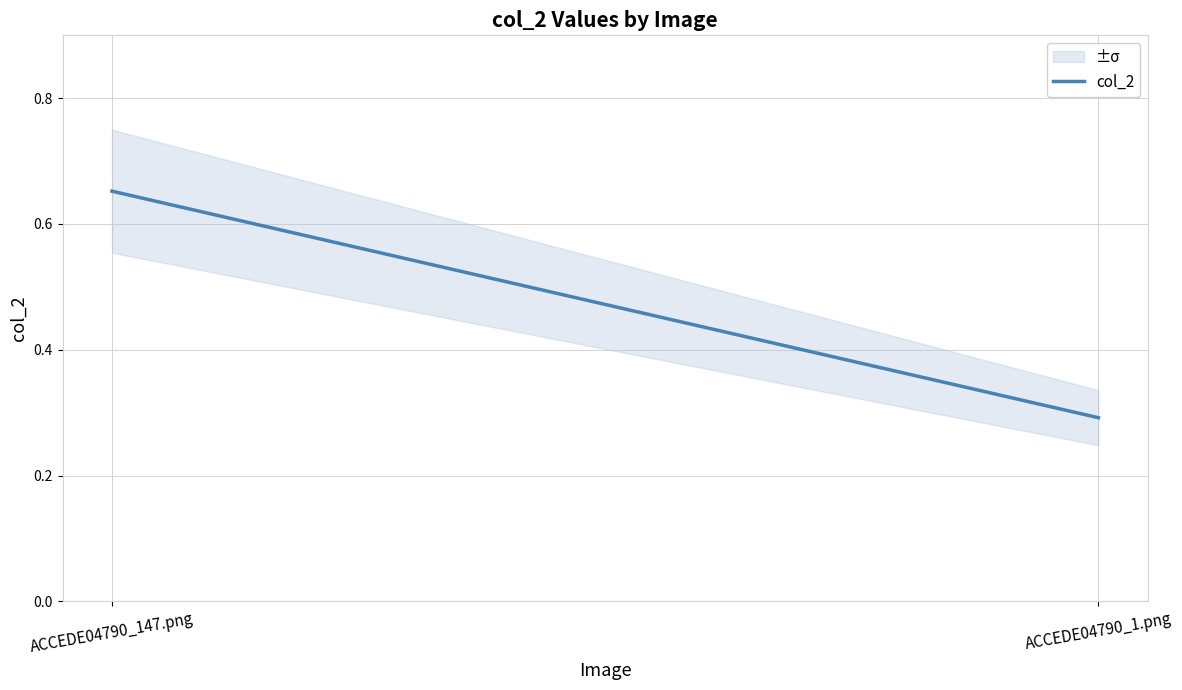

Reading right to left, extract all data points from this chart.

ACCEDE04790_1.png=0.3	ACCEDE04790_147.png=0.7